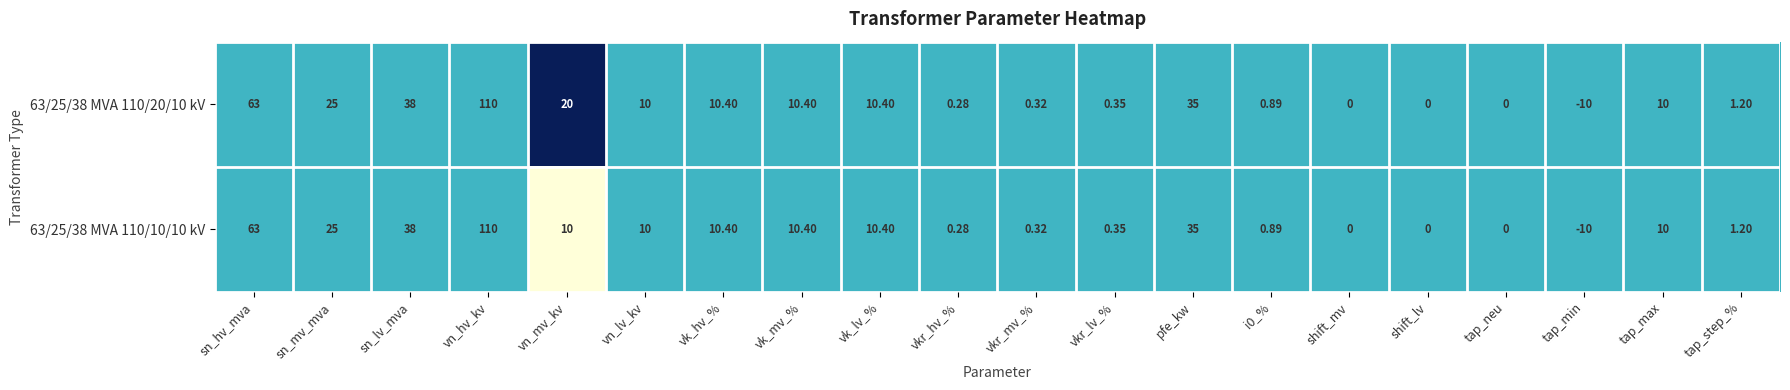

Is the value of 63/25/38 MVA 110/10/10 kV at vkr_mv_% greater than the value of 63/25/38 MVA 110/20/10 kV at vkr_lv_%?

No